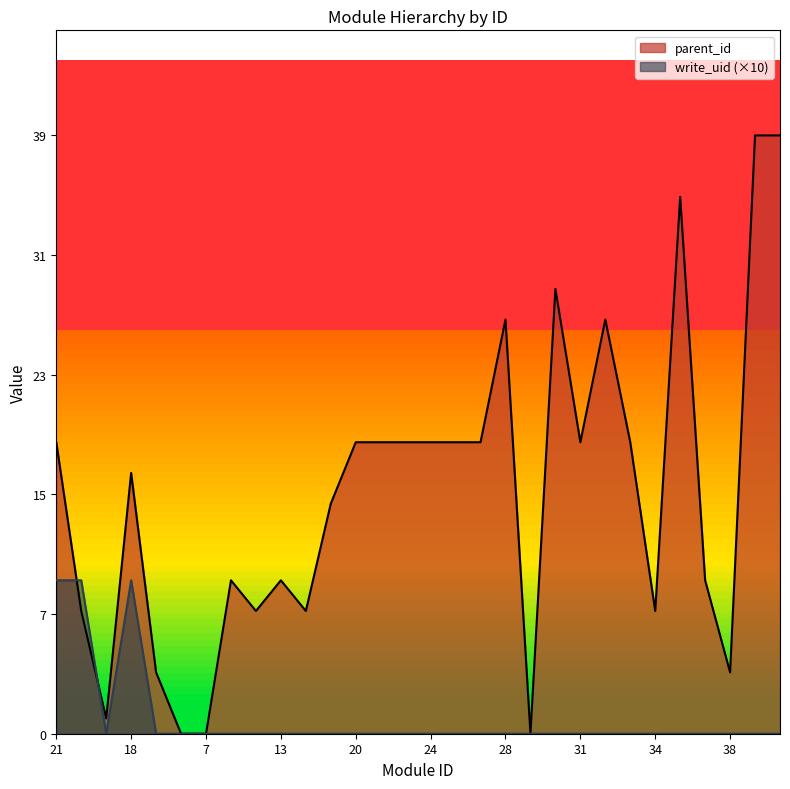

What are all the series names shown in the legend?

parent_id, write_uid (×10)